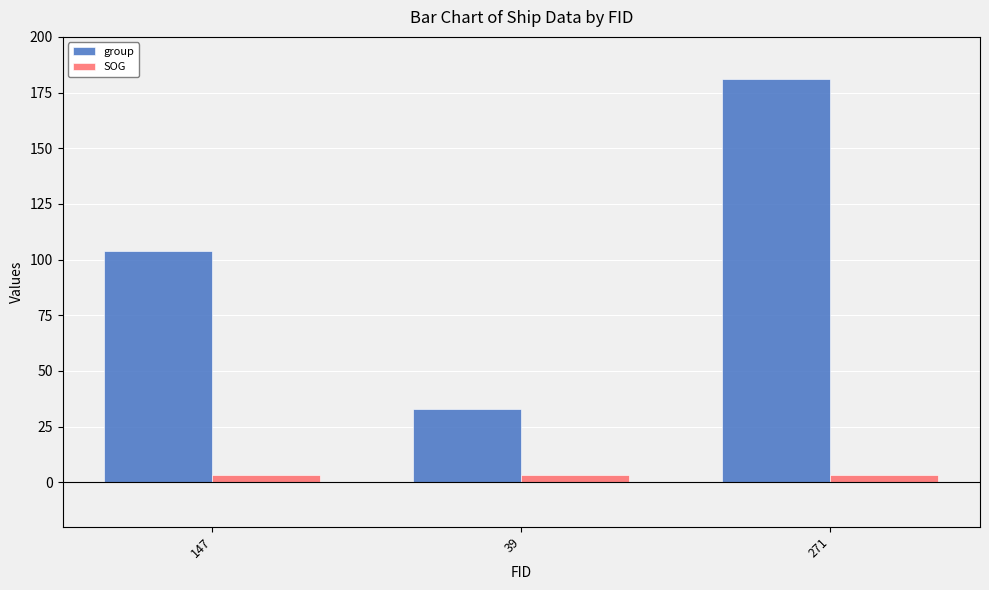

Reading right to left, what are all the values shown in this chart?

group: 271=181.0	39=33.0	147=104.0
SOG: 271=3.4	39=3.4	147=3.4